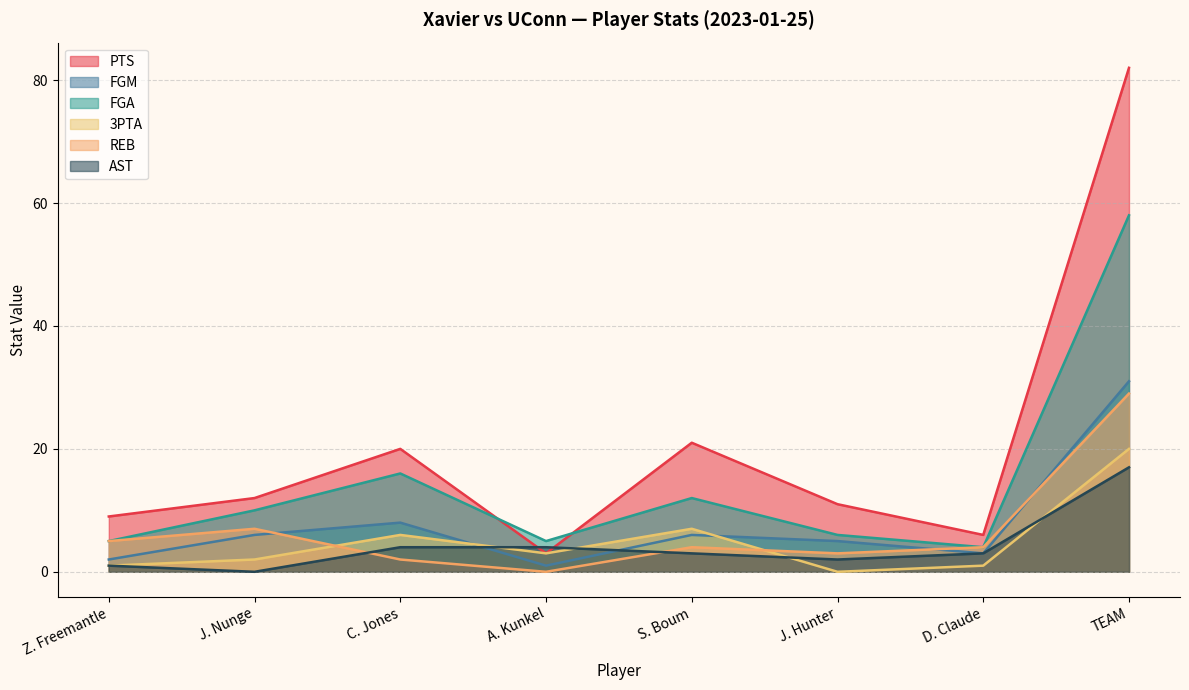

What is the sum of the FGM values at A. Kunkel and TEAM?

32